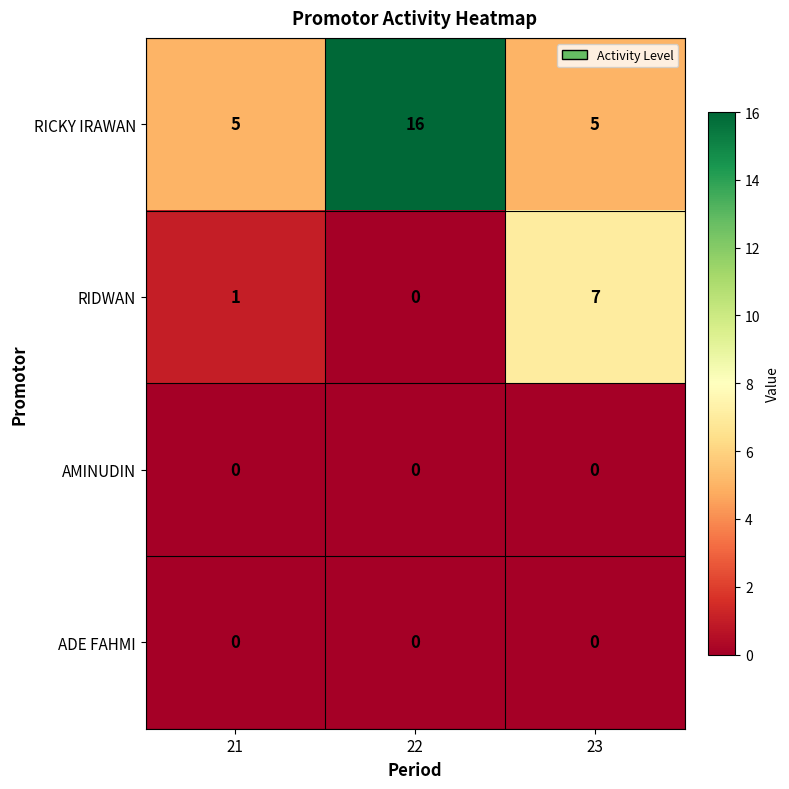

Reading left to right, transcribe all the data shown in this chart.

RICKY IRAWAN: 5	16	5
RIDWAN: 1	0	7
AMINUDIN: 0	0	0
ADE FAHMI: 0	0	0